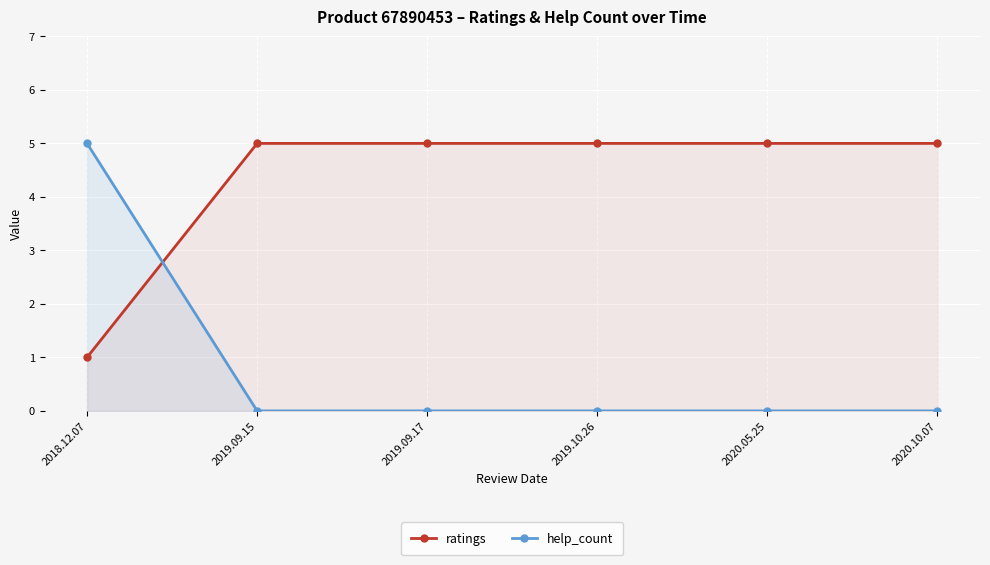

At how many categories does at least one series exceed 0?

6